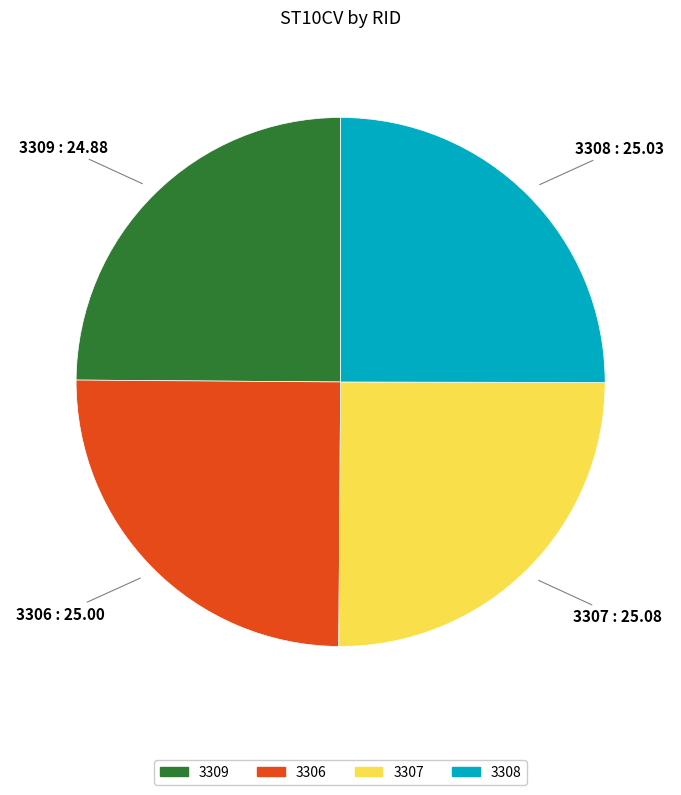

True or false: 3309 accounts for 25% of the total.

True